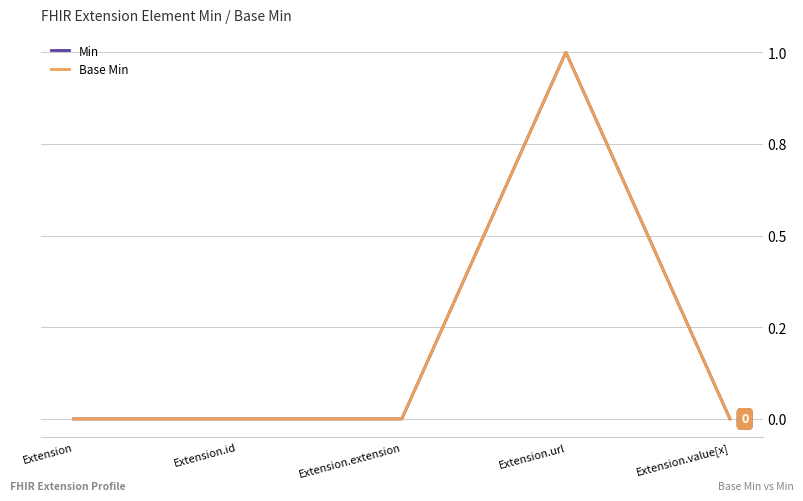

Does the chart have visible grid lines?

Yes